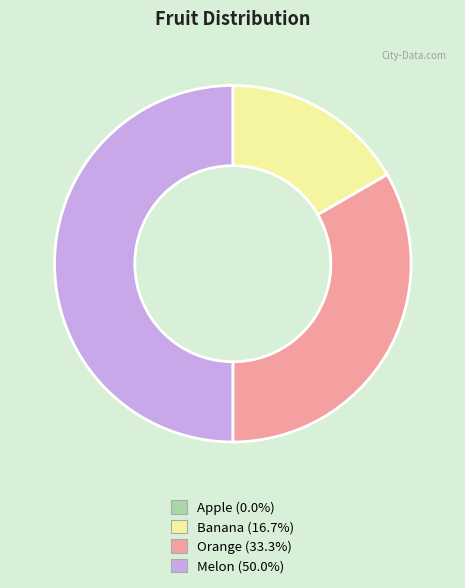

Does Banana represent more than half of the total?

No